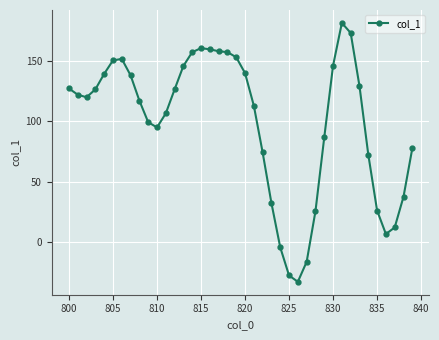

What is the greatest value displayed?

181.4